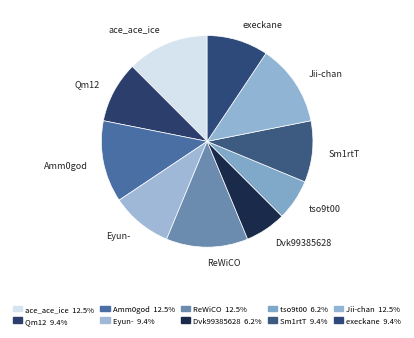

Is there a majority slice in this chart?

No